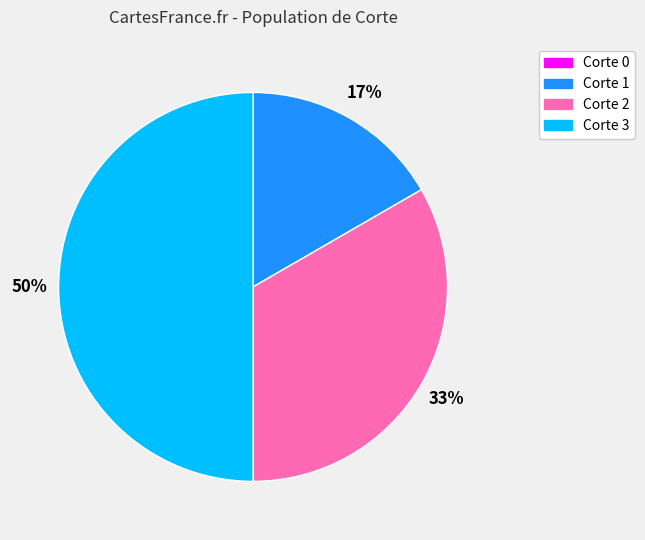

To the nearest percent, what is the difference between the largest and smallest slice percentages?

50%